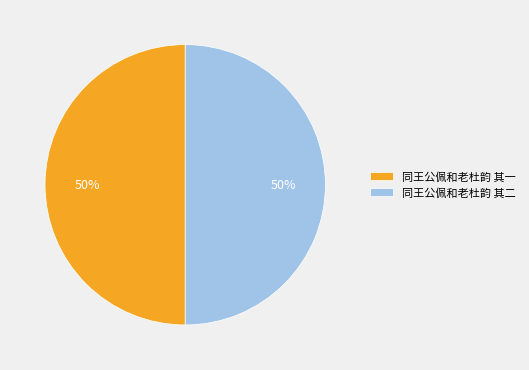

To the nearest percent, what is the average slice percentage?

50%